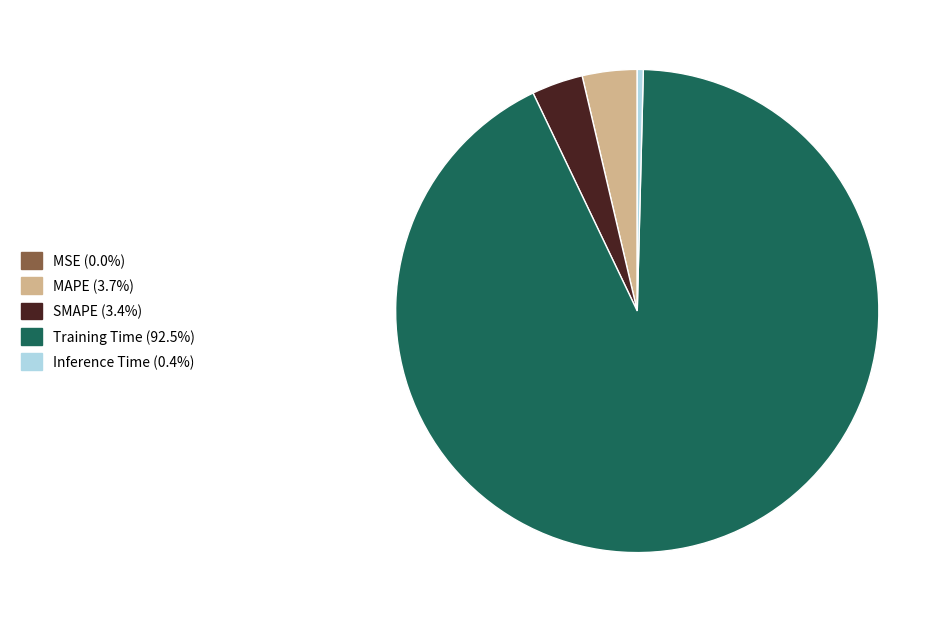

Is there any slice that represents more than half of the pie?

Yes